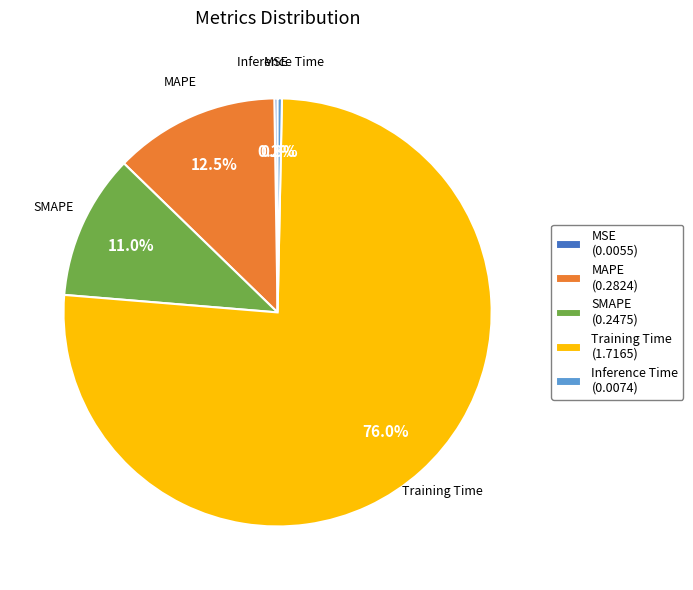

To the nearest percent, what is the difference between the largest and smallest slice percentages?

76%